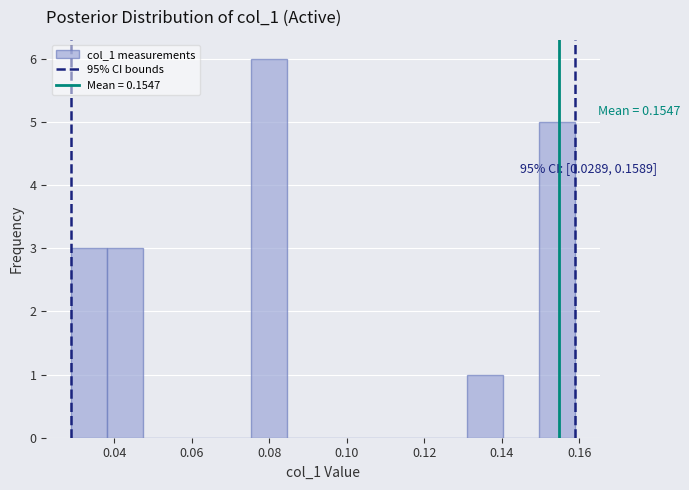

Which range on the x-axis has the tallest bar?

0.076 to 0.084